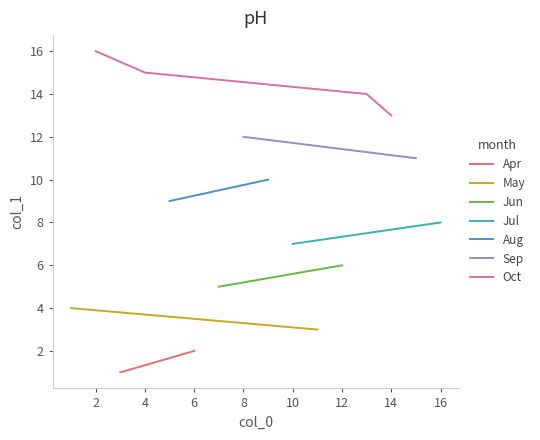

The value at 15 is 23. True or false?

False